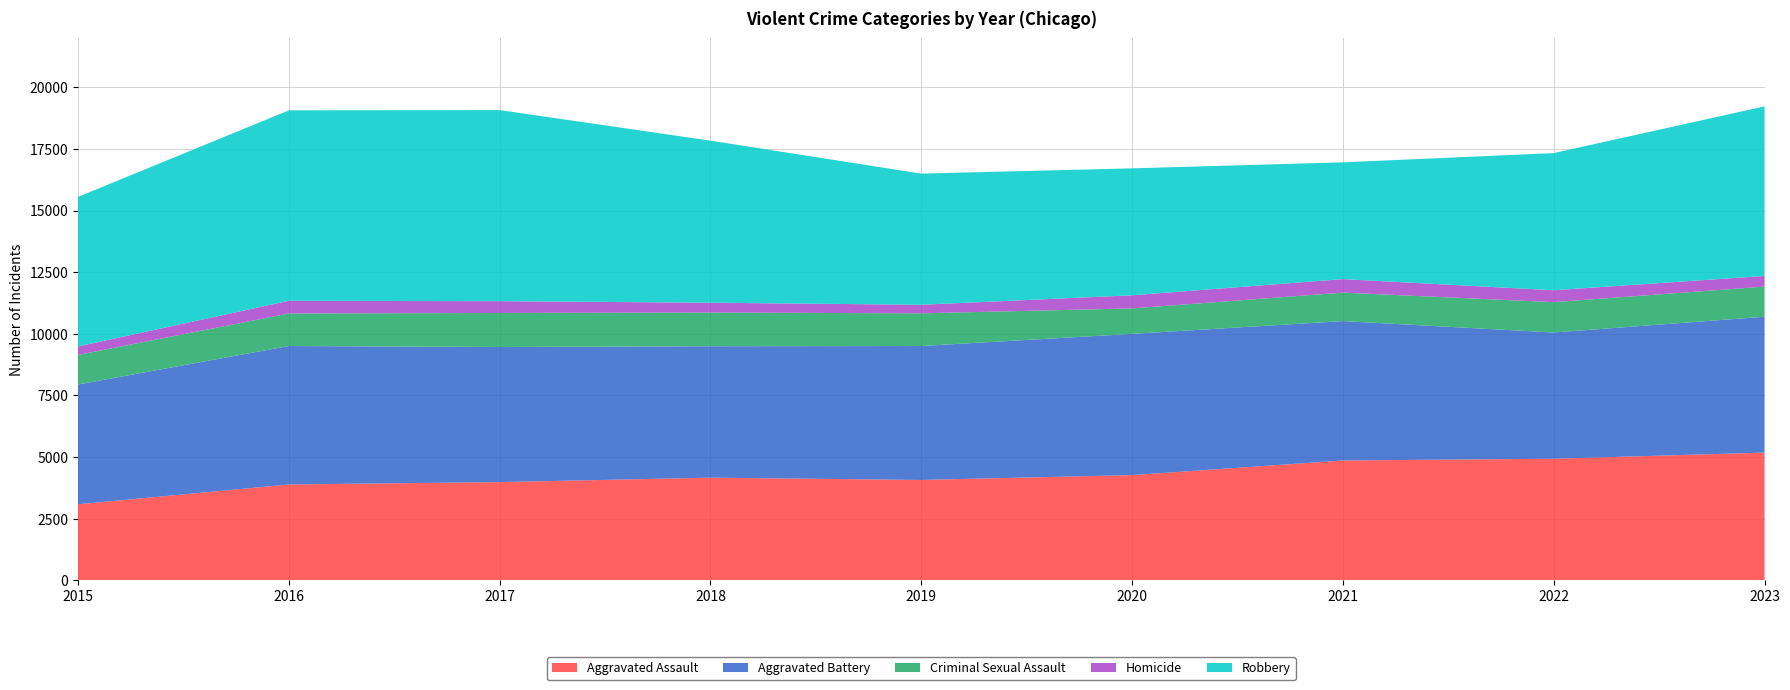

Reading right to left, extract all data points from this chart.

Aggravated Assault: 2023=5179	2022=4930	2021=4859	2020=4267	2019=4069	2018=4162	2017=3982	2016=3886	2015=3083
Aggravated Battery: 2023=5512	2022=5122	2021=5655	2020=5728	2019=5434	2018=5332	2017=5481	2016=5617	2015=4859
Criminal Sexual Assault: 2023=1222	2022=1231	2021=1155	2020=1034	2019=1326	2018=1367	2017=1380	2016=1319	2015=1200
Homicide: 2023=432	2022=483	2021=548	2020=532	2019=347	2018=399	2017=479	2016=515	2015=345
Robbery: 2023=6881	2022=5564	2021=4738	2020=5150	2019=5321	2018=6575	2017=7753	2016=7727	2015=6066